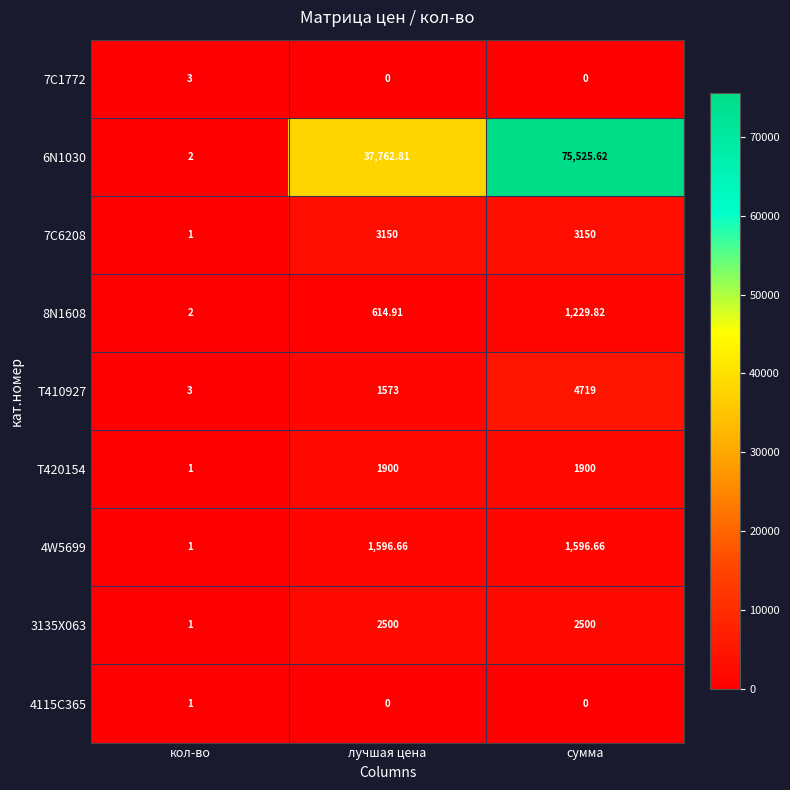

At which label is 8N1608 closest to 615?

лучшая цена